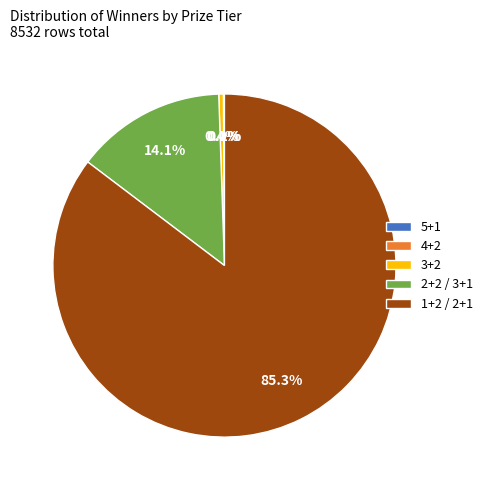

Is there any slice that represents more than half of the pie?

Yes